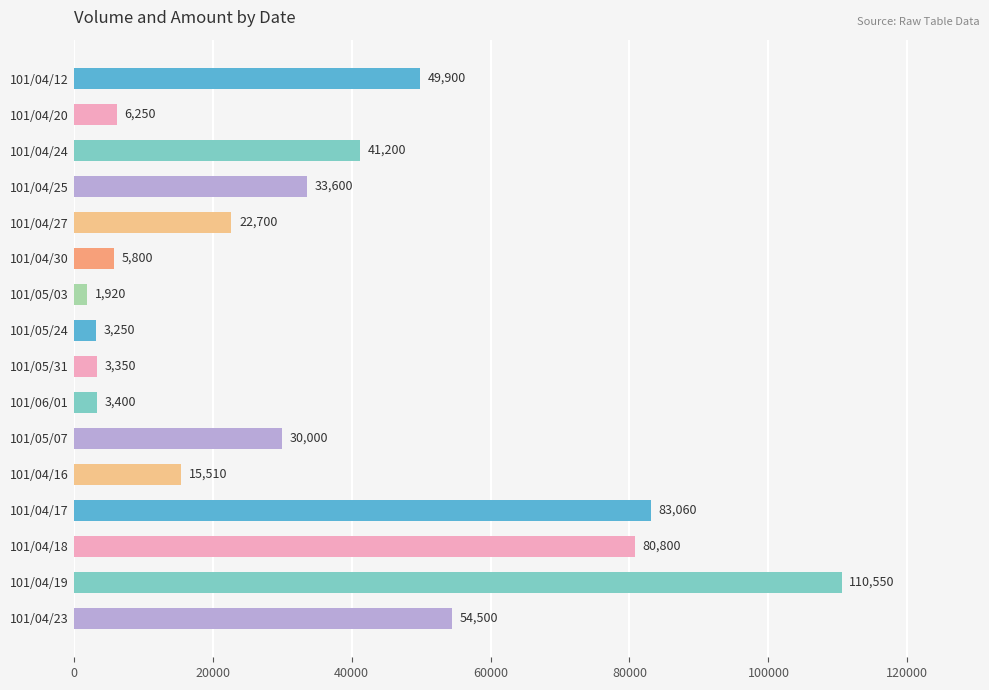

At which category does the chart reach its minimum across all series?

101/05/03